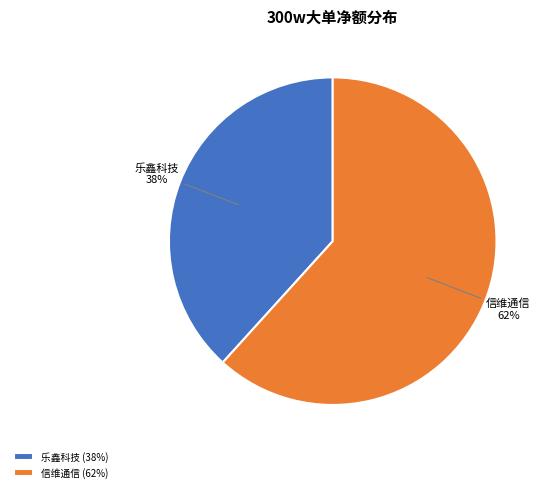

What is the largest slice in the pie chart?

信维通信